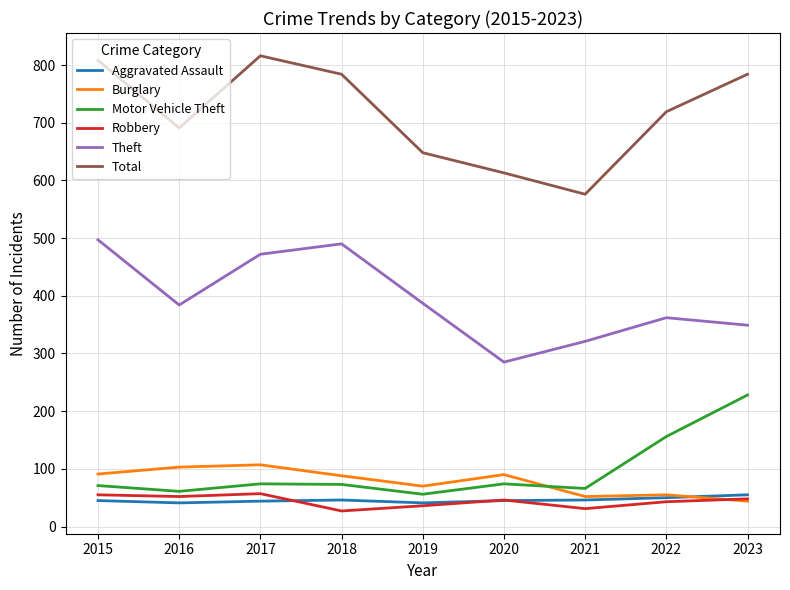

The value of Total at 2021 is 179. True or false?

False